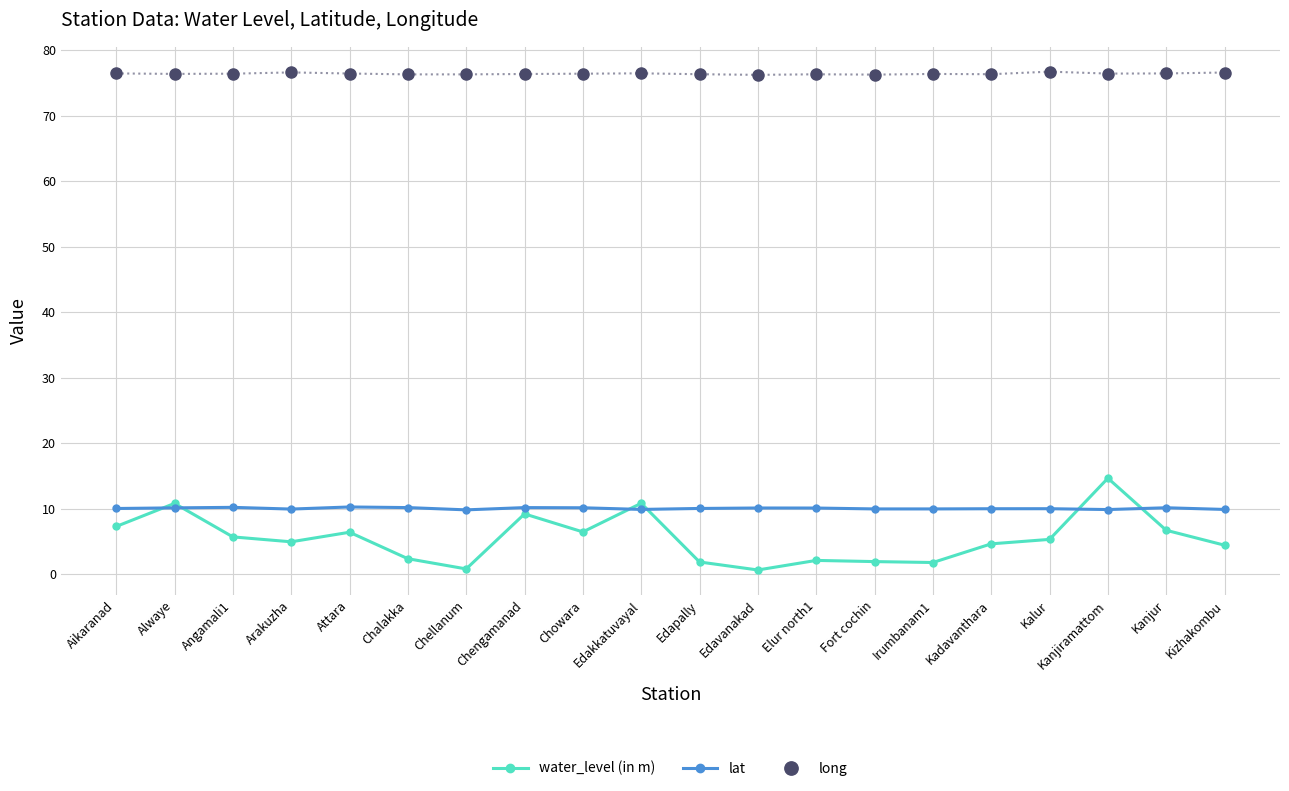

How many distinct data groups are displayed?

3